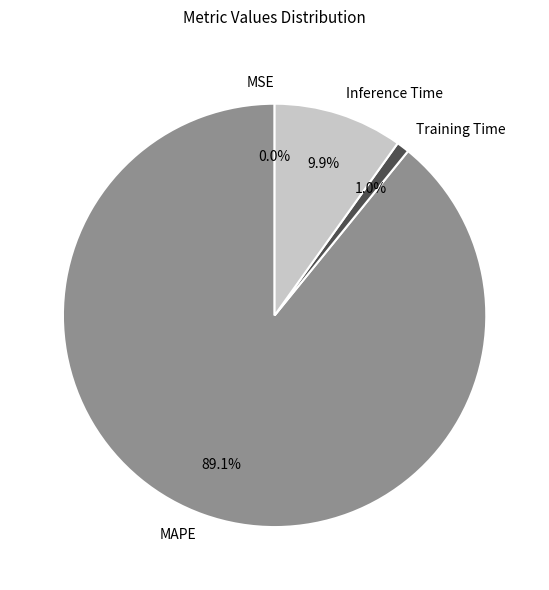

Do MAPE and Training Time together represent more than half of the pie?

Yes